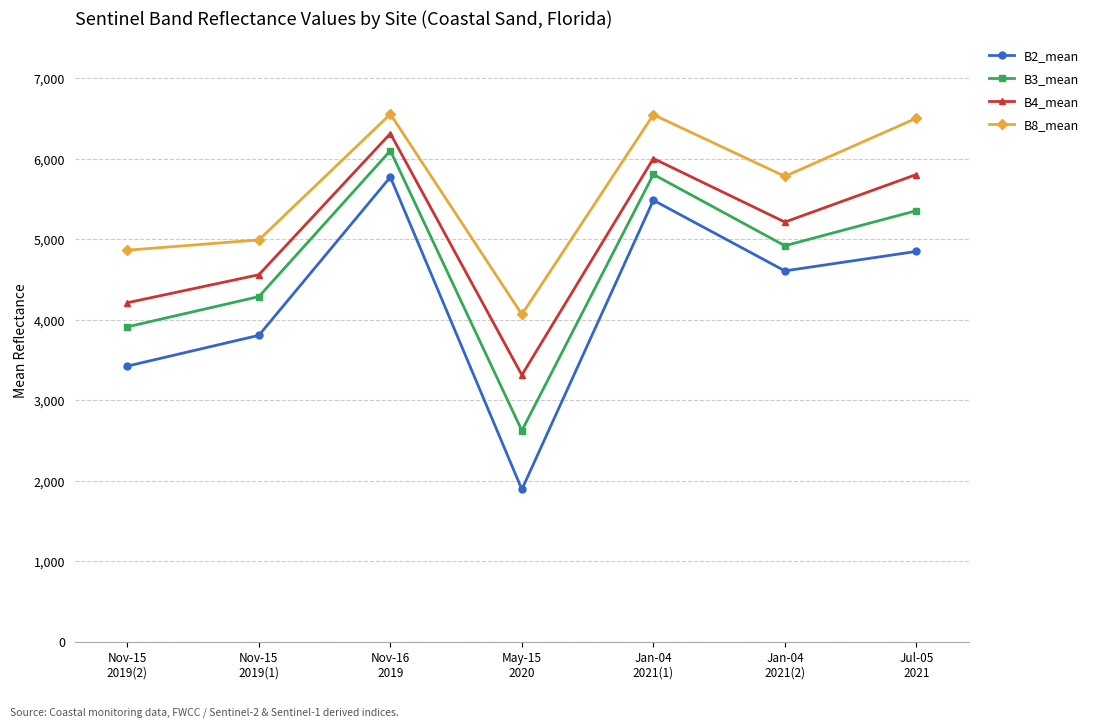

Which series has the widest spread of values?

B2_mean